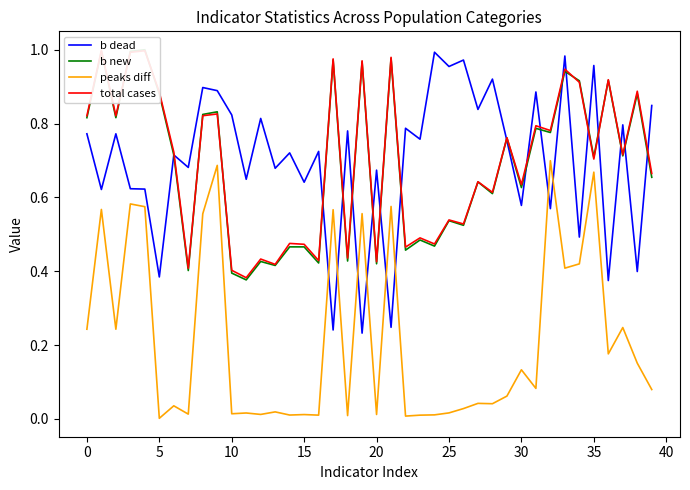

True or false: b dead and peaks diff cross at least once.

True